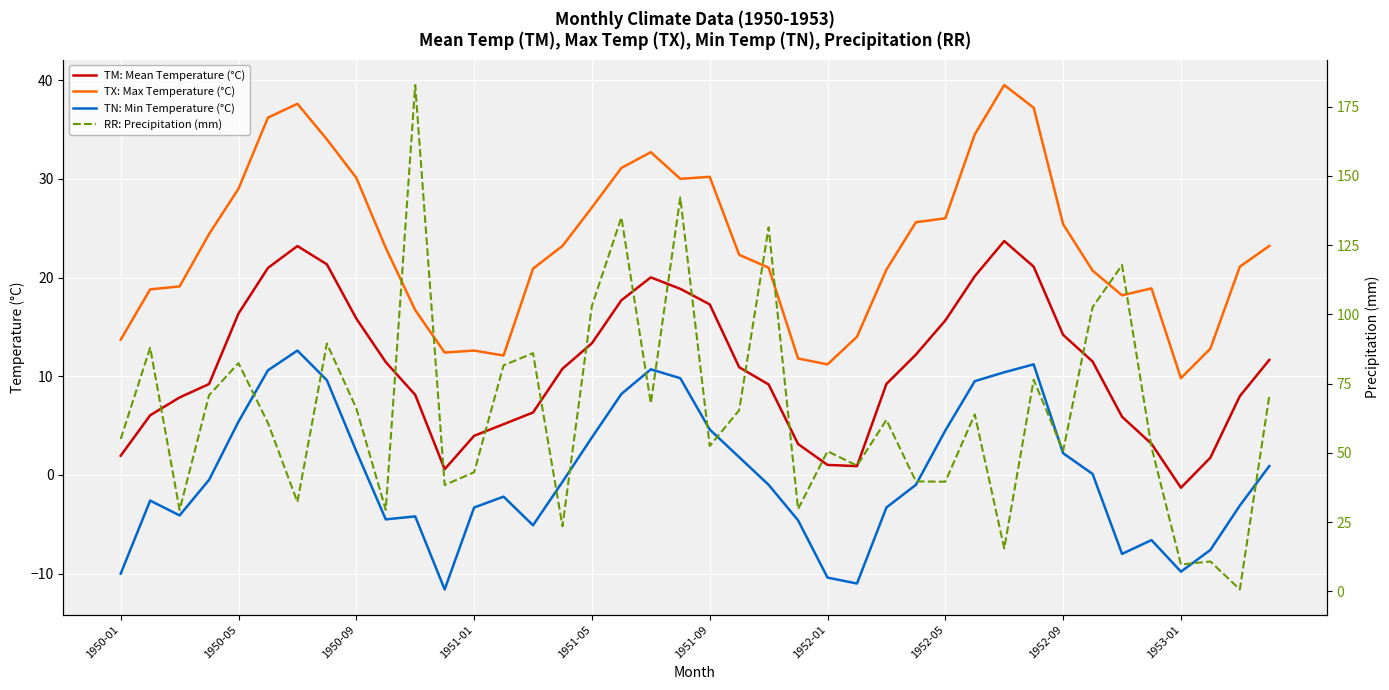

True or false: TN: Min Temperature (°C) and TM: Mean Temperature (°C) cross at least once.

False